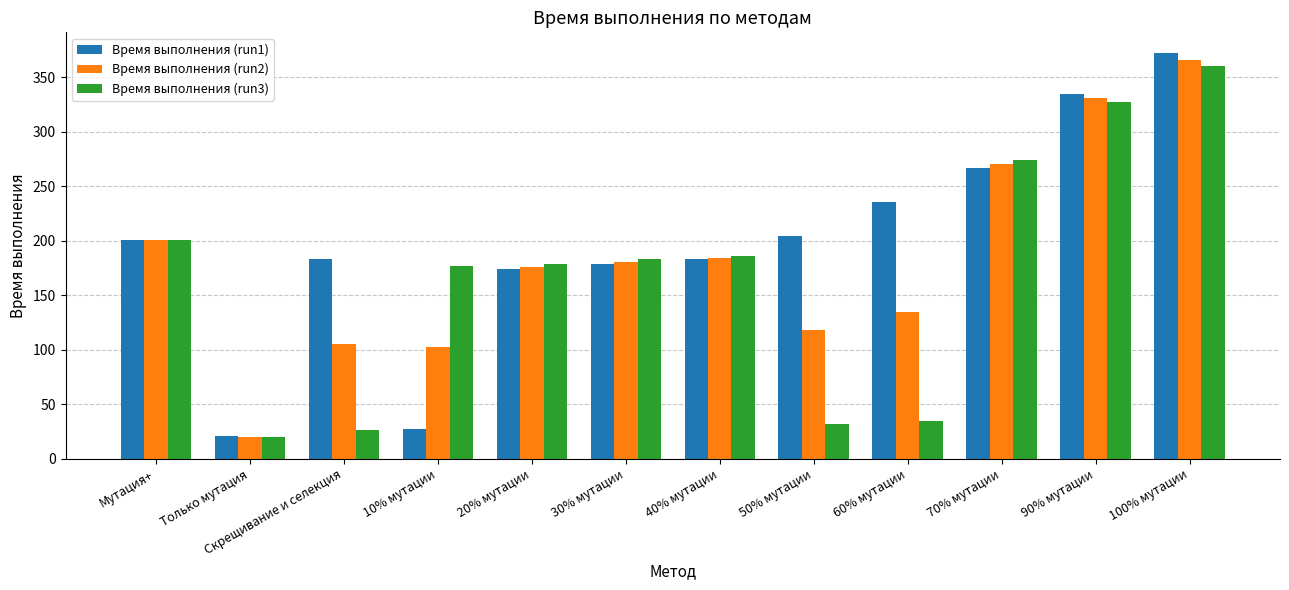

Which label corresponds to the smallest value in the chart?

Только мутация